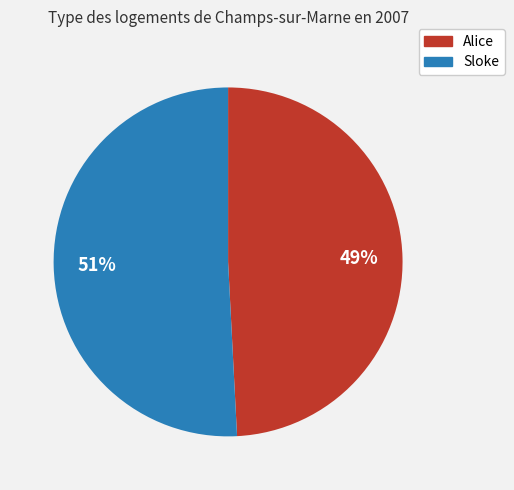

What percentage is the Alice slice, to the nearest percent?

49%